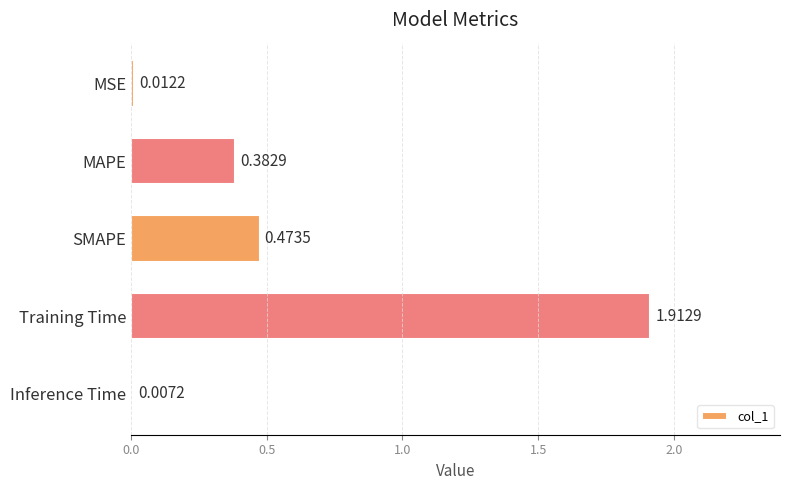

Rank the categories by value from highest to lowest.

Training Time, SMAPE, MAPE, MSE, Inference Time